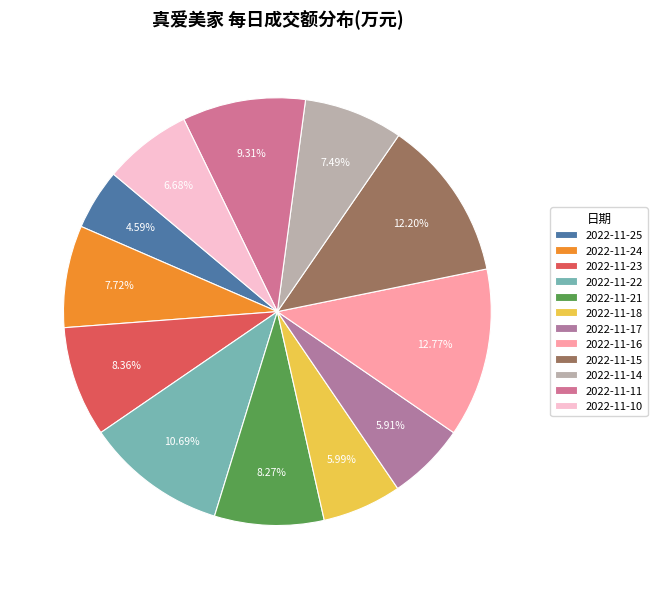

Combined, what portion of the pie is 2022-11-22 and 2022-11-24?

18.4%